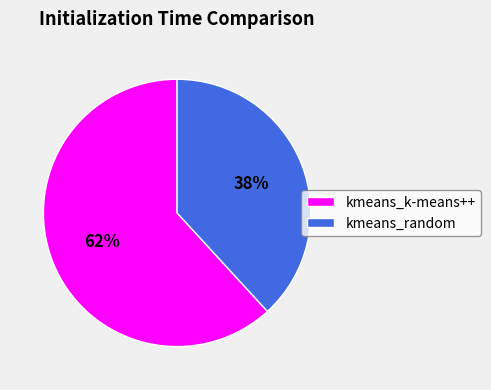

Is it true that kmeans_random is 47% of the pie?

False